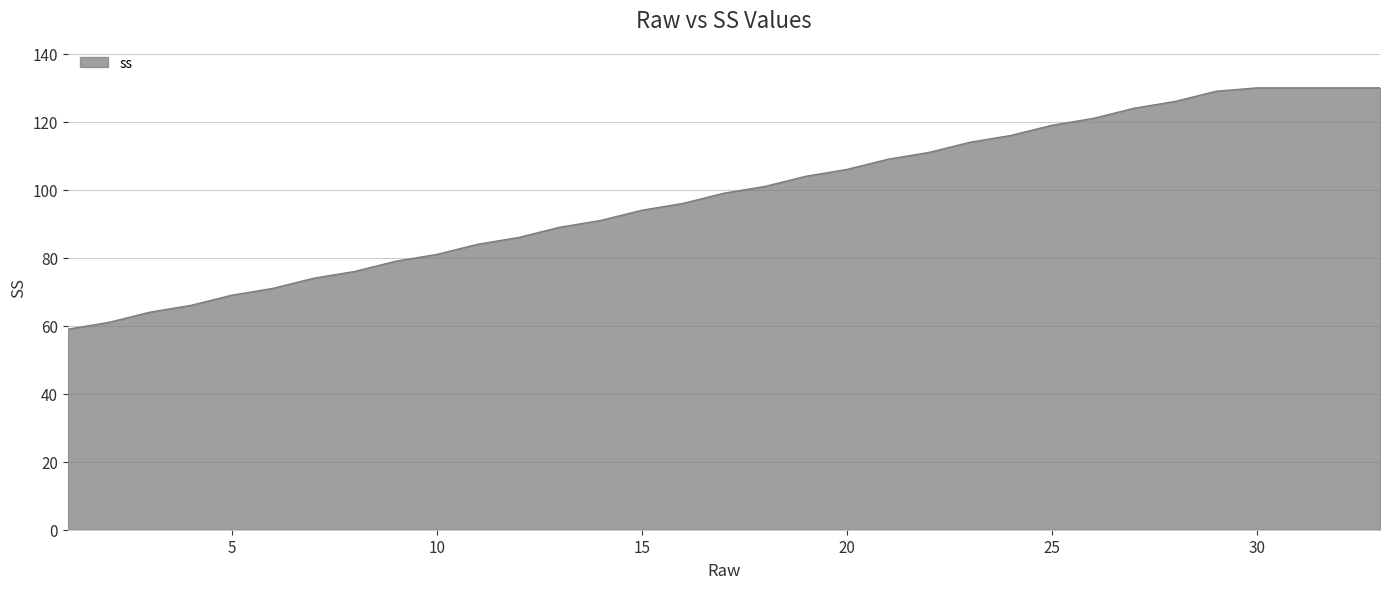

What is the greatest value displayed?

130